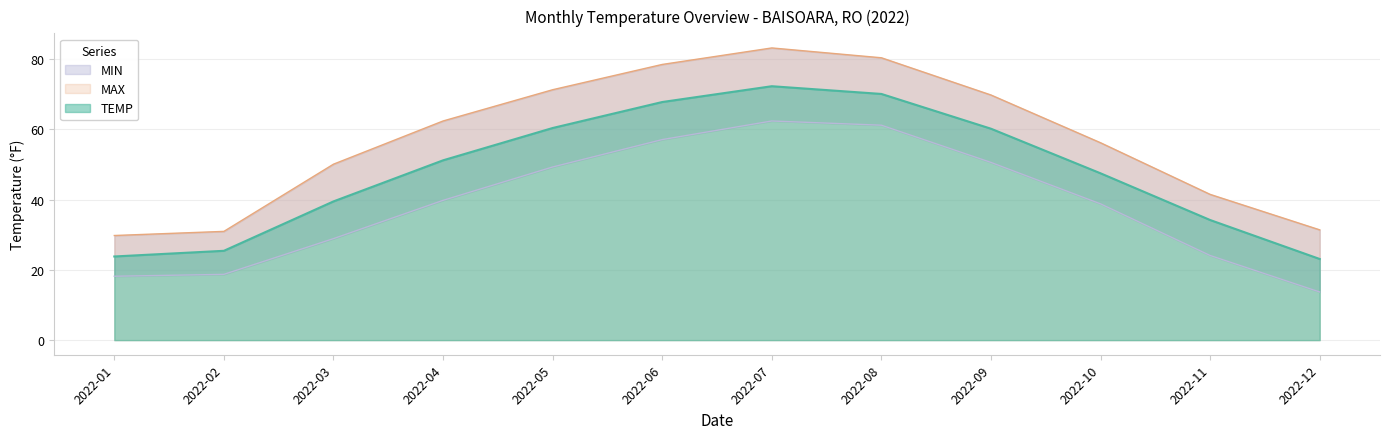

True or false: MAX and TEMP intersect in this chart.

False